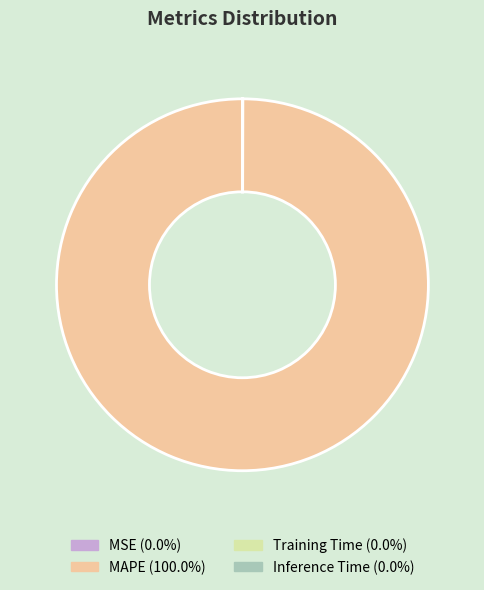

Is there any slice that represents more than half of the pie?

Yes